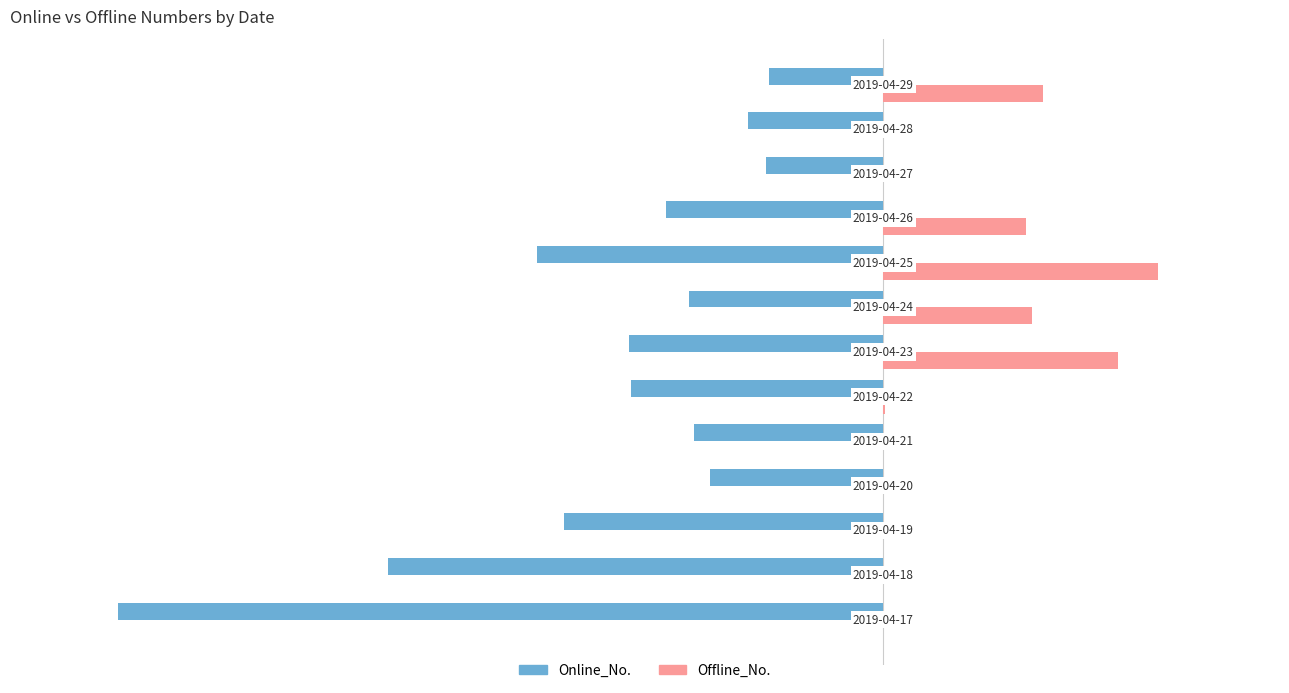

What are all the series names shown in the legend?

Online_No., Offline_No.